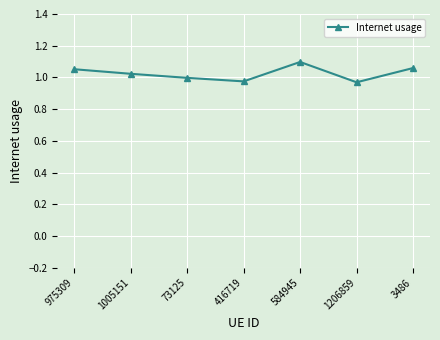

What is the sum of all values?

7.2